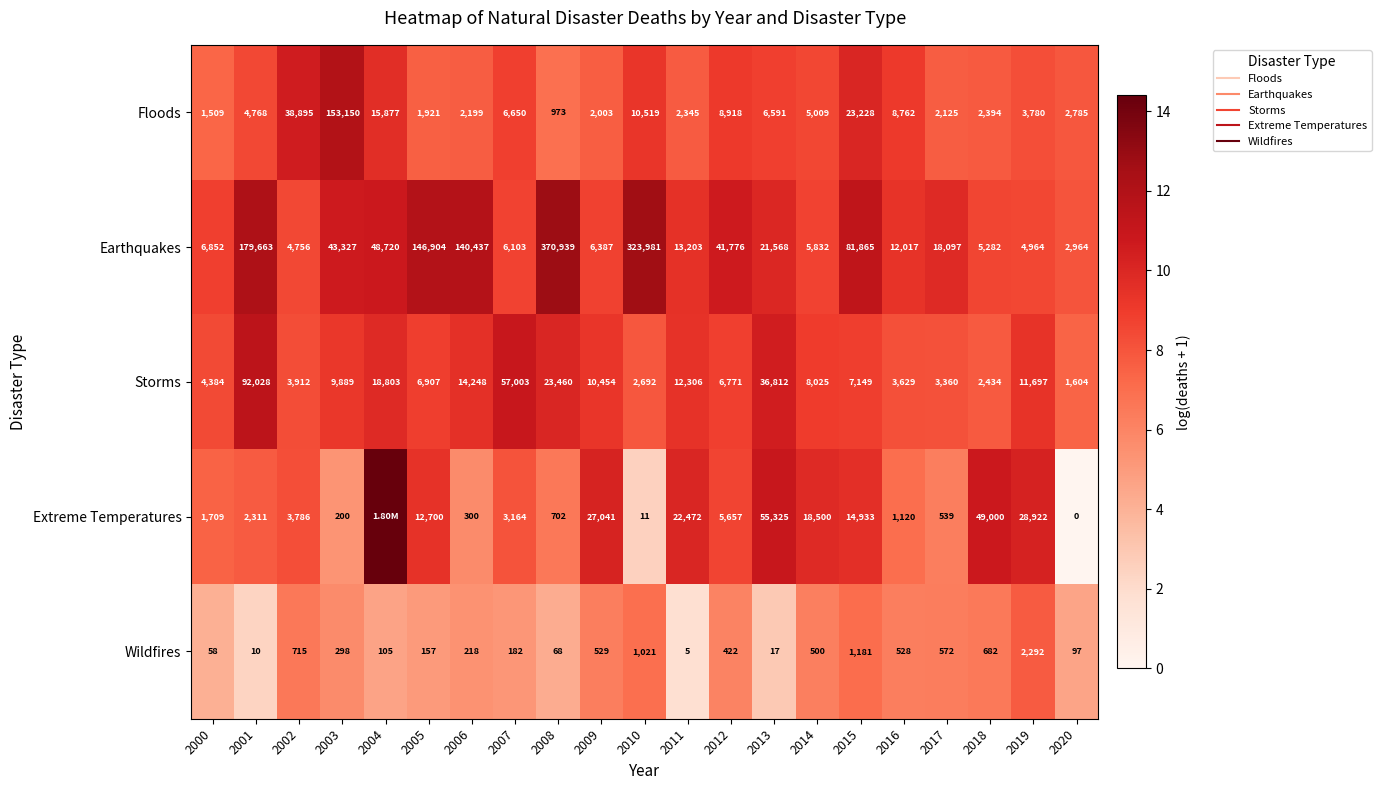

Which has a higher value, 2006 or 2010?

2010